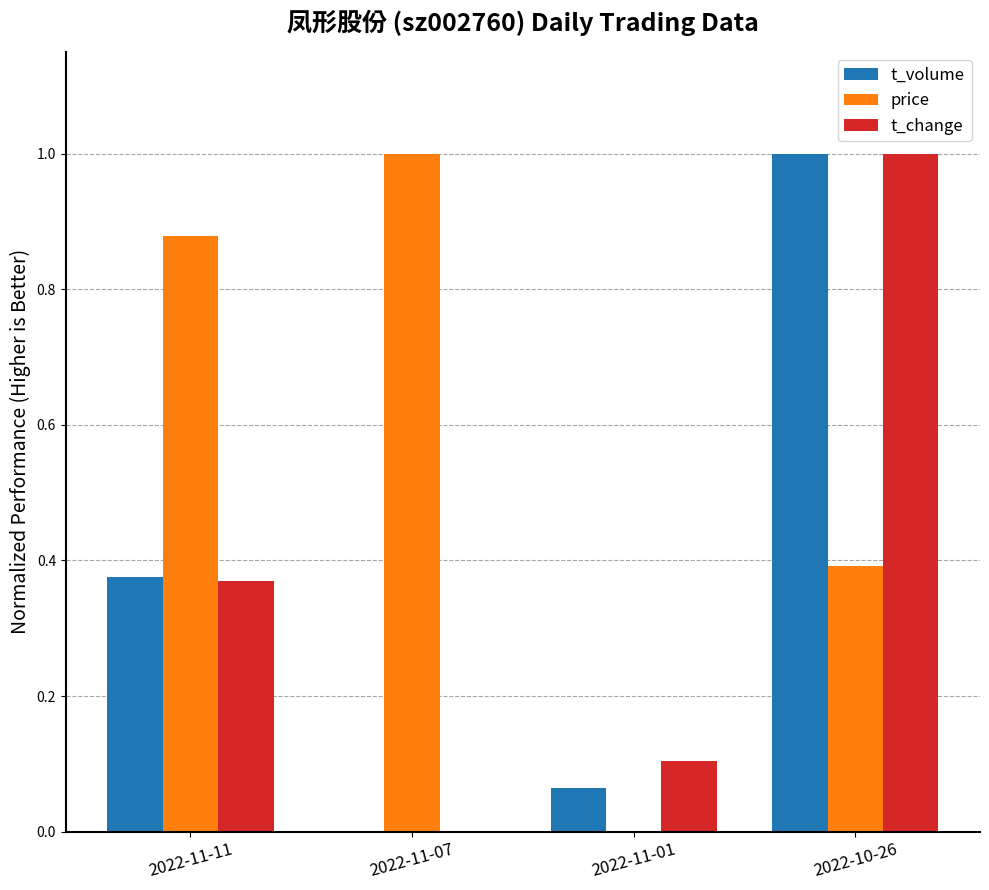

What are all the series names shown in the legend?

t_volume, price, t_change